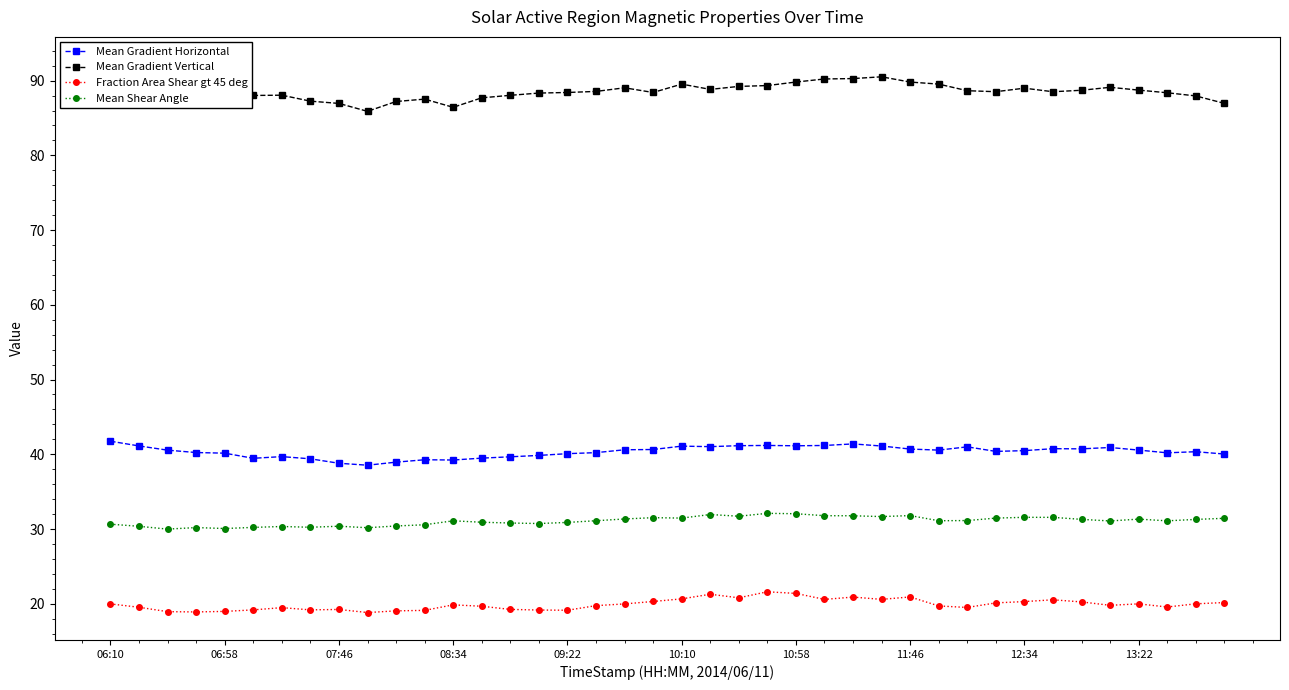

What is the highest value of the Mean Gradient Vertical series?

92.2